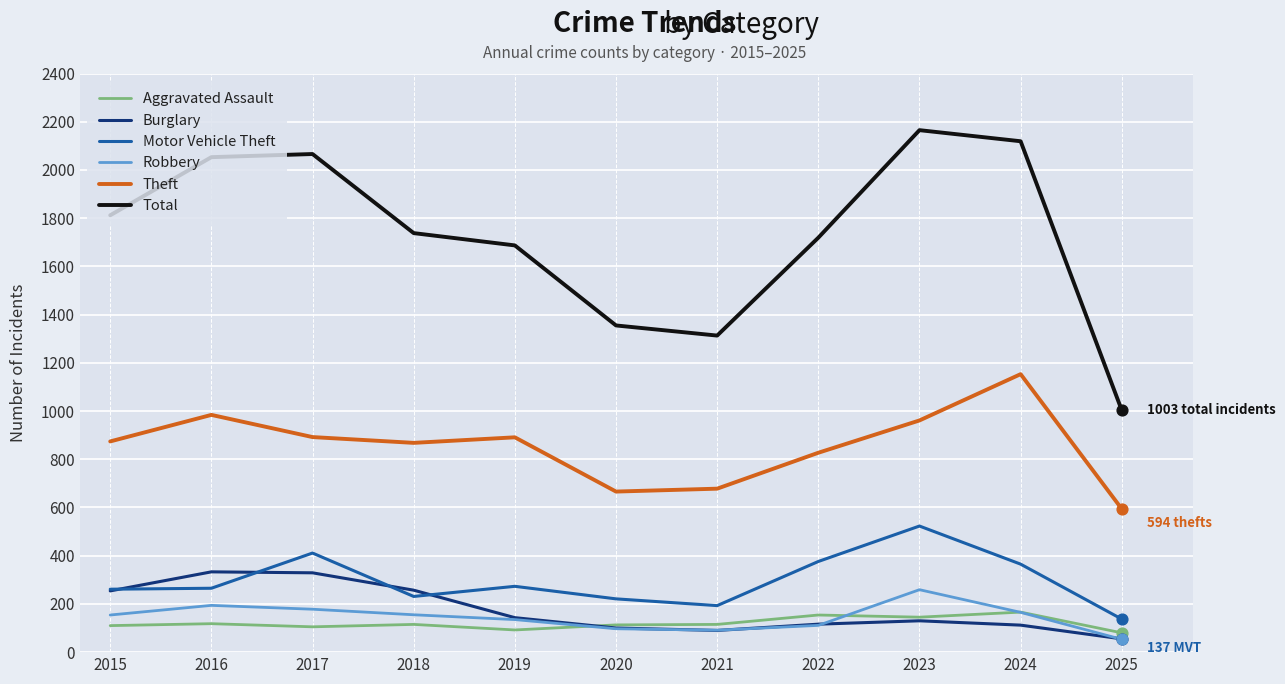

What is the total value across all series at 2023?

4183